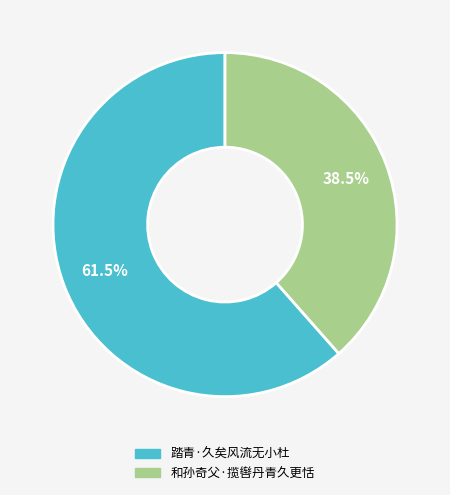

Approximately how many times larger is the value at 和孙奇父·揽辔丹青久更恬 compared to 踏青·久矣风流无小杜?

0.6